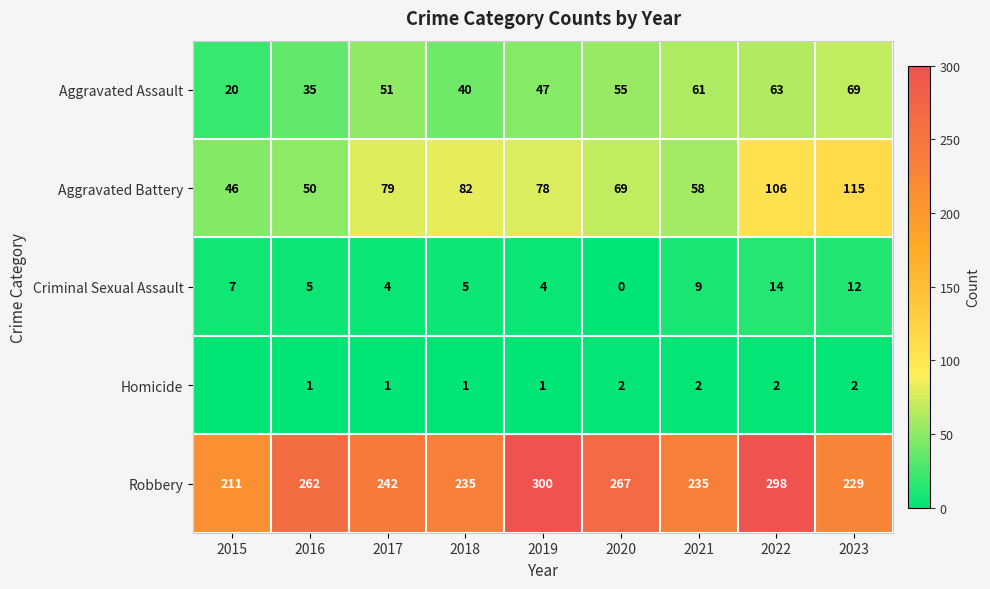

What is the highest value of the Aggravated Assault series?

69